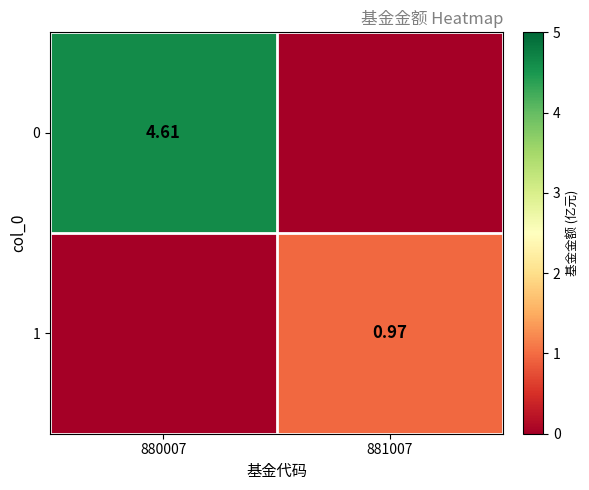

True or false: 1 has a value of 1.0 at 881007.

True